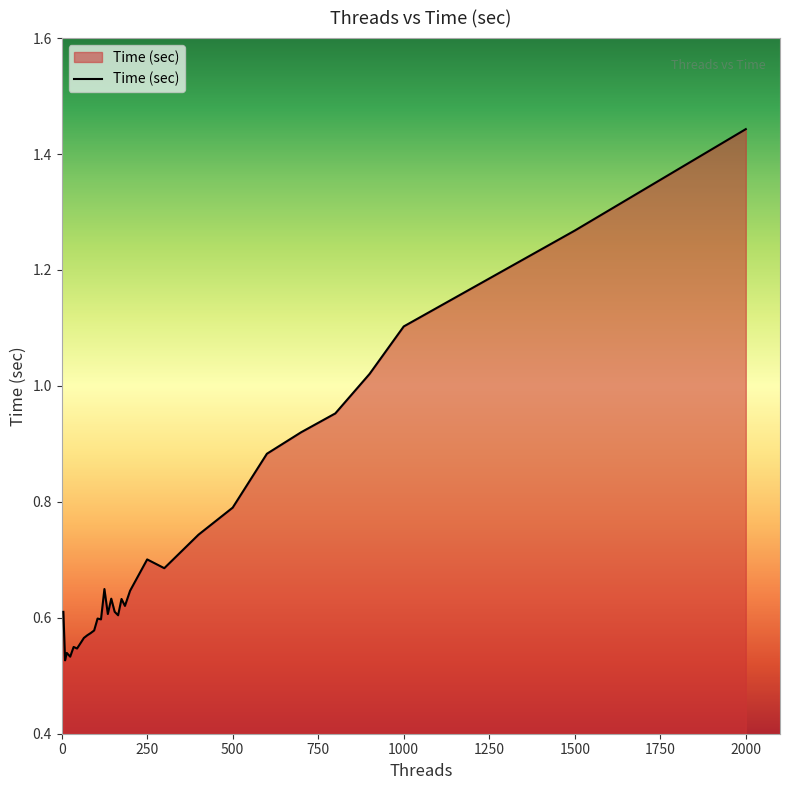

Does the chart display data point markers on the line(s)?

No